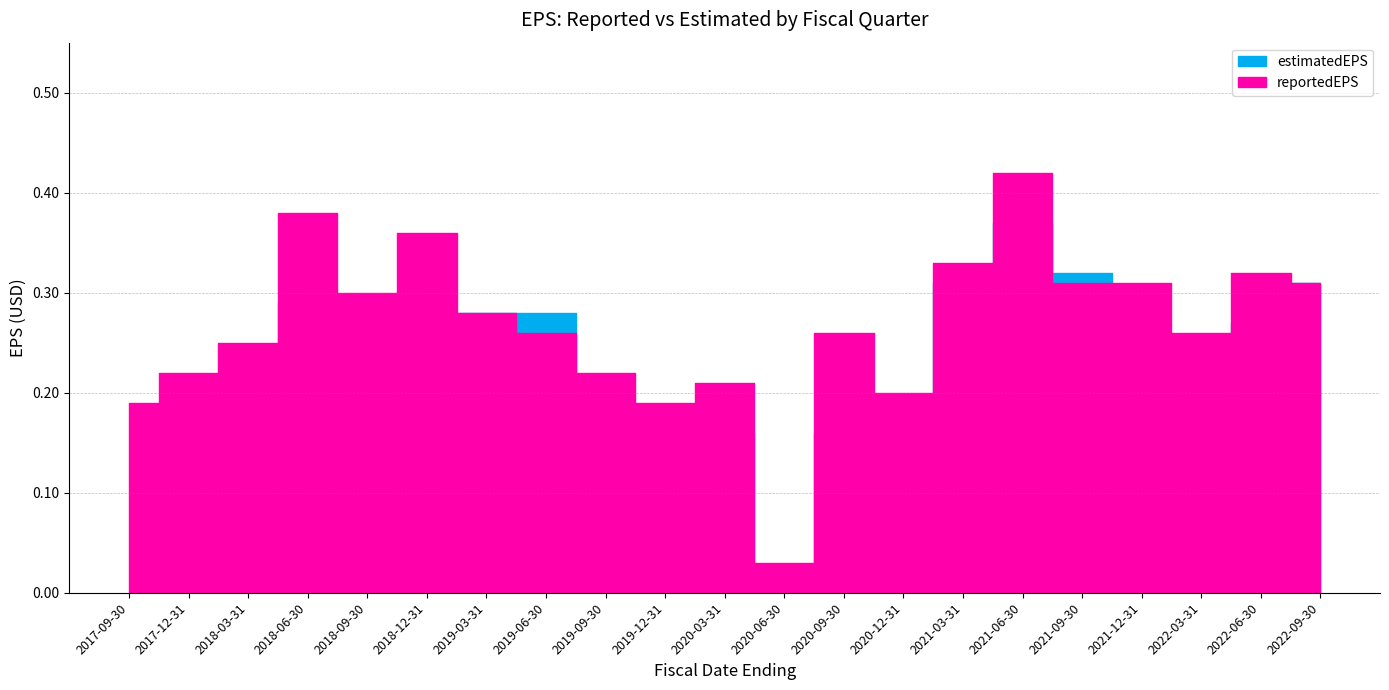

Which series has the largest total across all categories?

reportedEPS